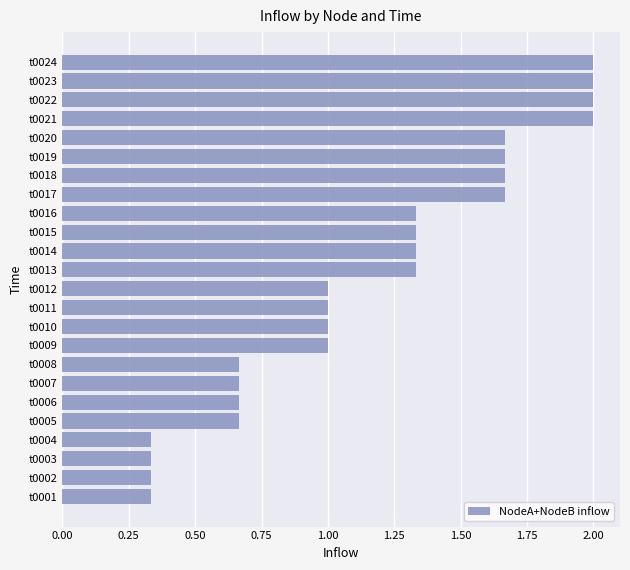

What is the change in value from t0002 to t0020?

+1.3